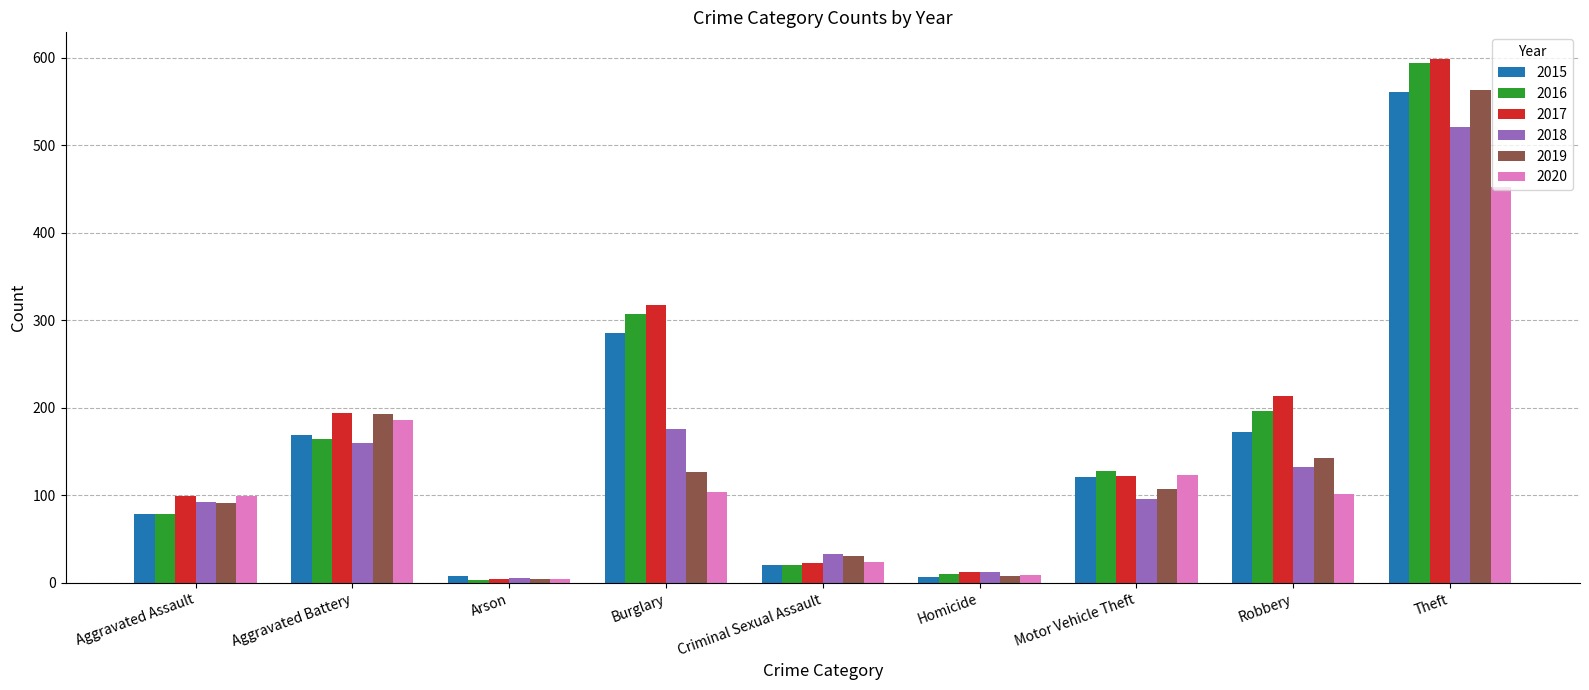

Between Burglary and Theft, which series saw the biggest shift?

2019